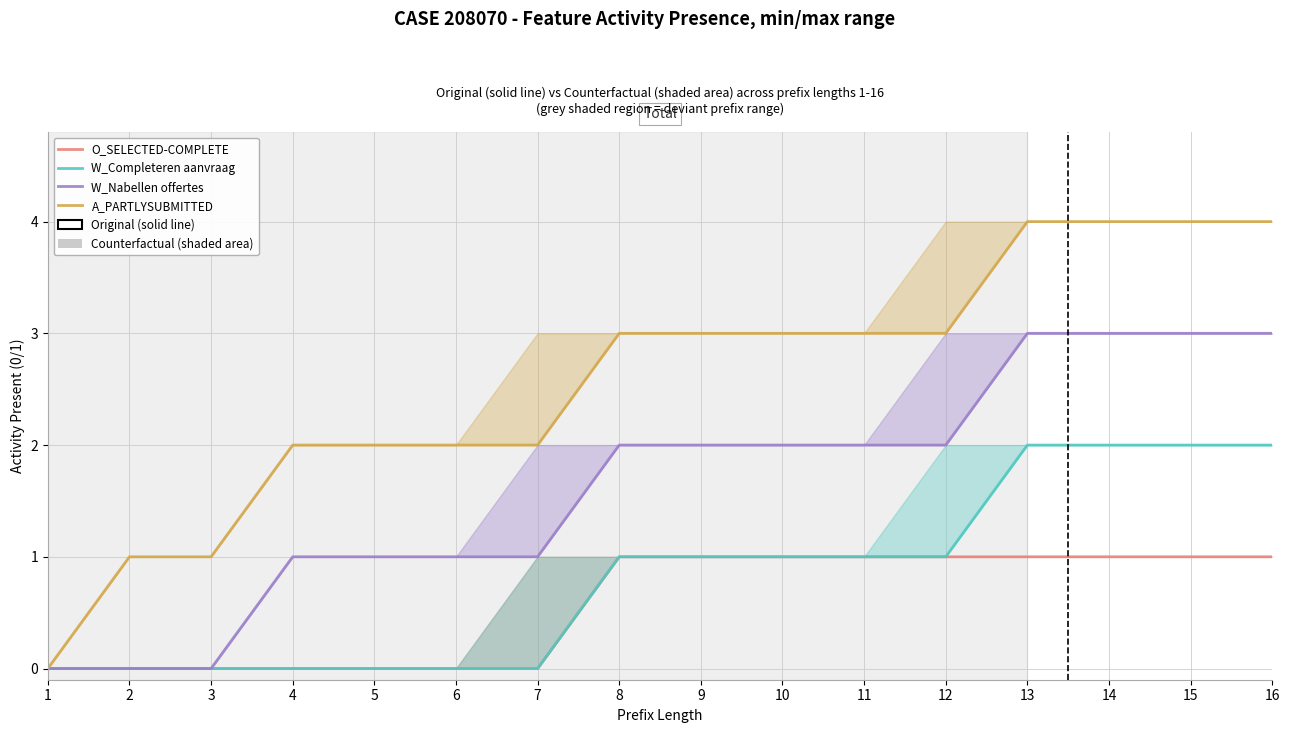

True or false: W_Nabellen offertes and O_SELECTED-COMPLETE cross at least once.

False